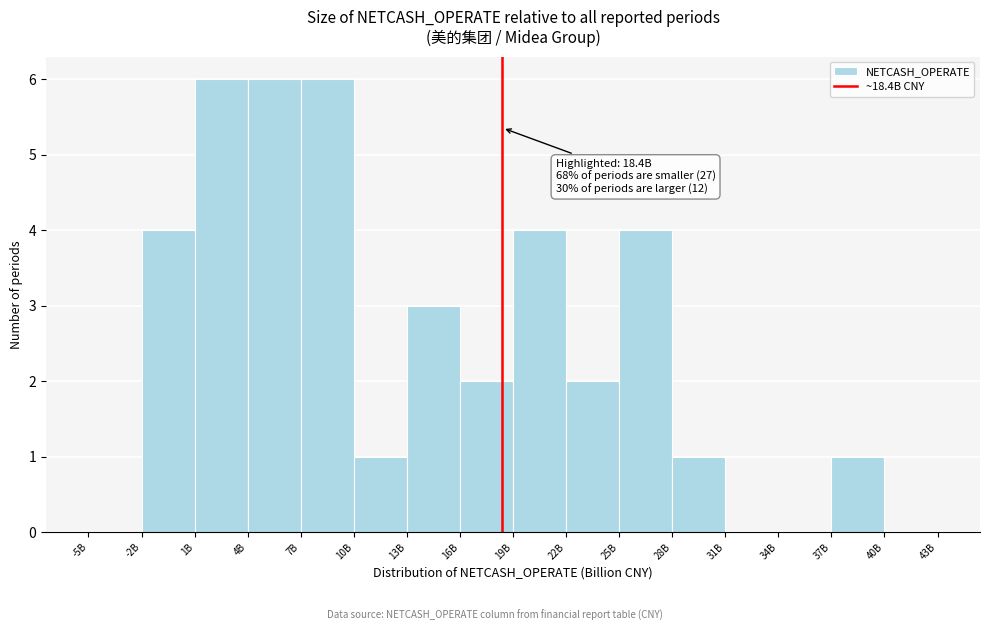

Reading left to right, list all the values displayed in this chart.

-5B=0	-2B=4	1B=6	4B=6	7B=6	10B=1	13B=3	16B=2	19B=4	22B=2	25B=4	28B=1	31B=0	34B=0	37B=1	40B=0